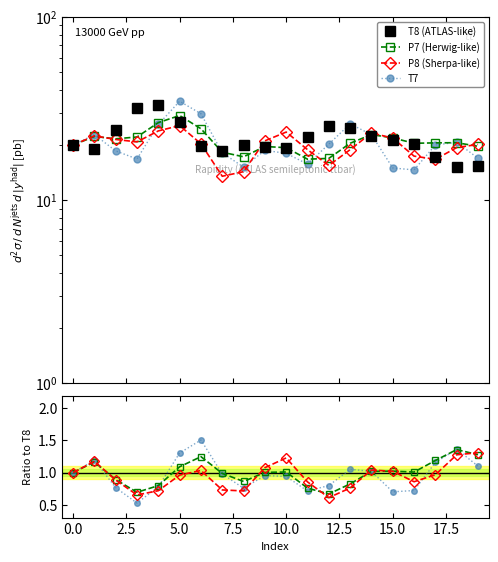

Reading left to right, extract all data points from this chart.

T7: 20.0	22.8	18.6	16.8	25.9	34.7	29.7	18.1	15.2	18.7	18.0	15.7	20.2	26.1	22.8	15.0	14.6	20.0	20.7	17.0
P7: 20.0	22.3	21.6	22.1	26.5	29.0	24.6	18.3	17.3	19.6	19.4	16.7	16.9	20.5	22.8	21.9	20.5	20.6	20.6	19.7
P8: 20.0	22.5	21.5	20.8	23.9	25.6	20.3	13.5	14.3	21.1	23.6	18.9	15.5	18.9	23.3	21.8	17.4	16.7	19.4	20.2
T8: 20.0	19.1	24.3	31.9	33.3	26.6	19.7	18.5	20.0	19.6	19.2	22.1	25.3	24.8	22.4	21.4	20.3	17.3	15.2	15.4